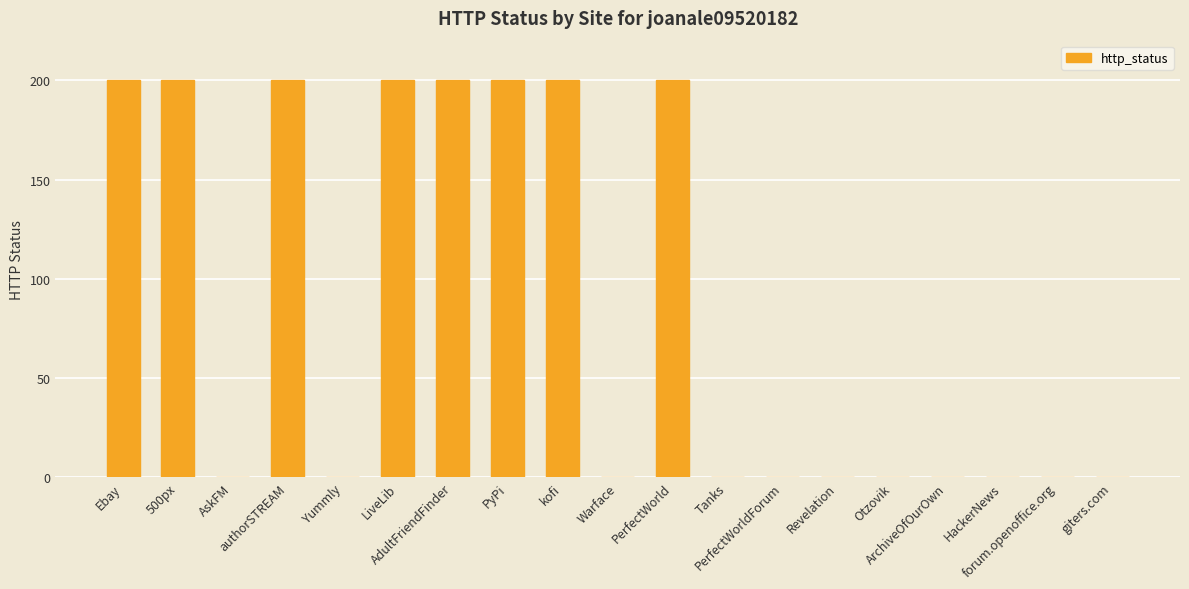

Count the values in the range 0 to 200.

19